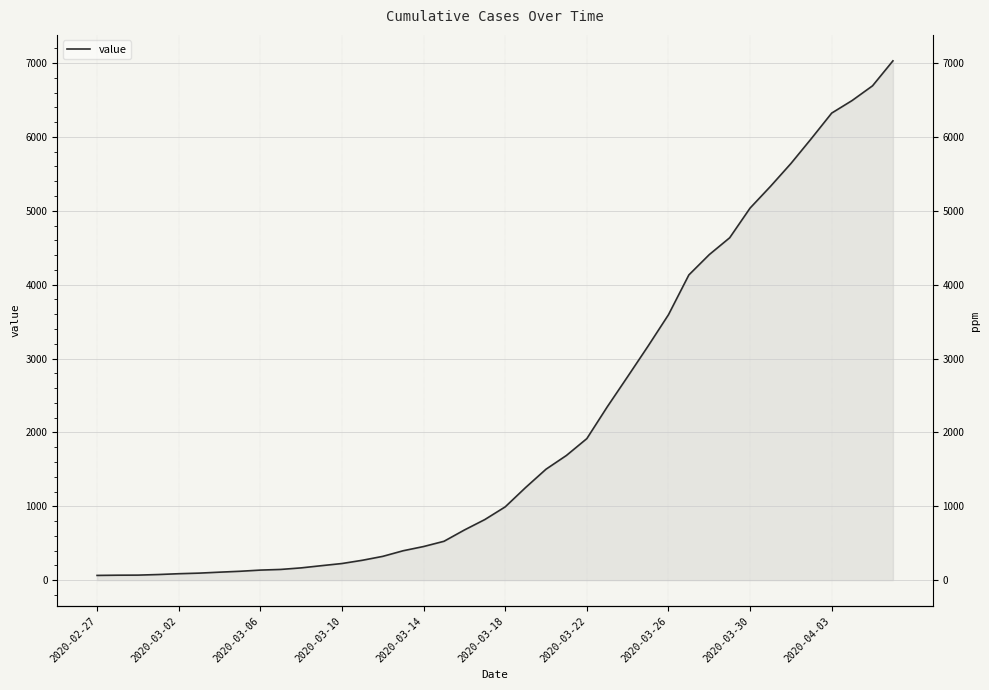

The value at 2020-02-27 is 64. True or false?

True